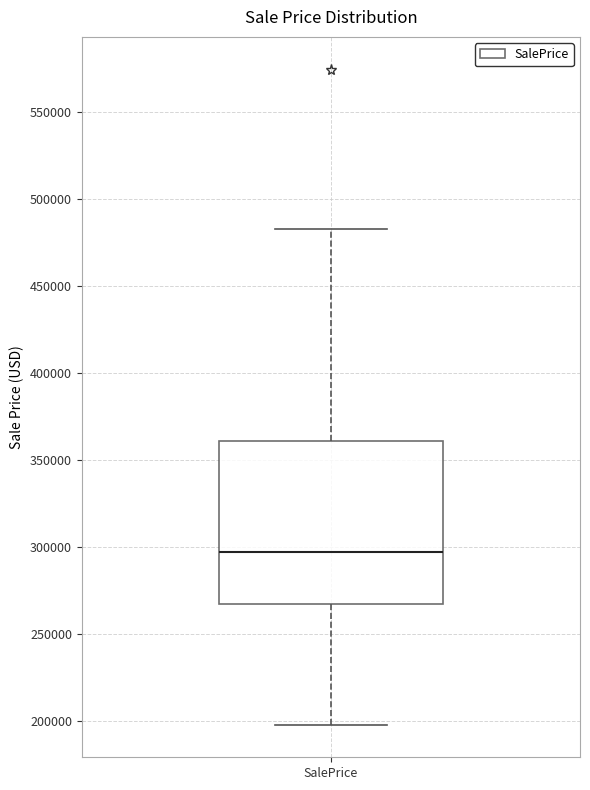

Transcribe this box plot: give where the median line is, the range the box spans, and where the two whiskers end, as read against the y-axis. The values are not printed on the chart, so give them approximately, as read against the axis.

median 295000, box 265000 to 360000, whiskers 200000 to 485000